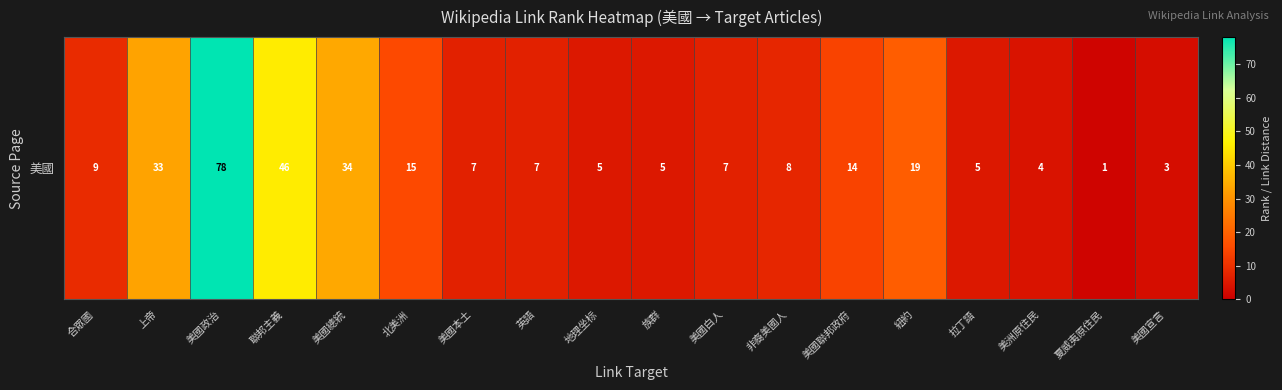

What is the change in value from 上帝 to 美國本土?

-26